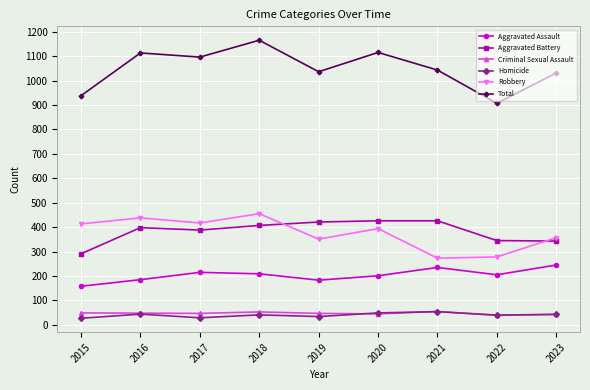

What is the difference between the Aggravated Battery values at 2016 and 2021?

28